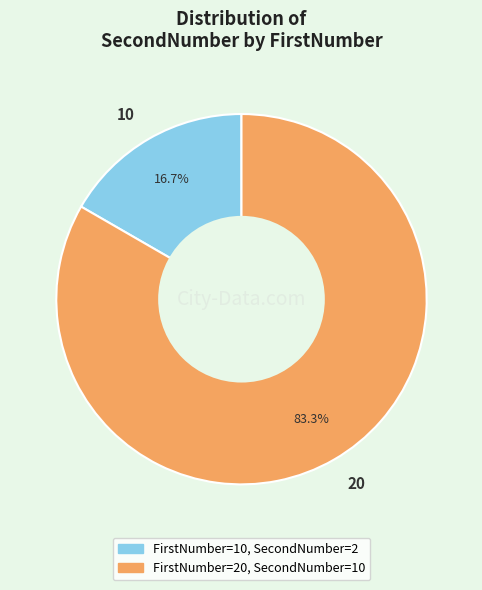

Is there any slice that represents more than half of the pie?

Yes